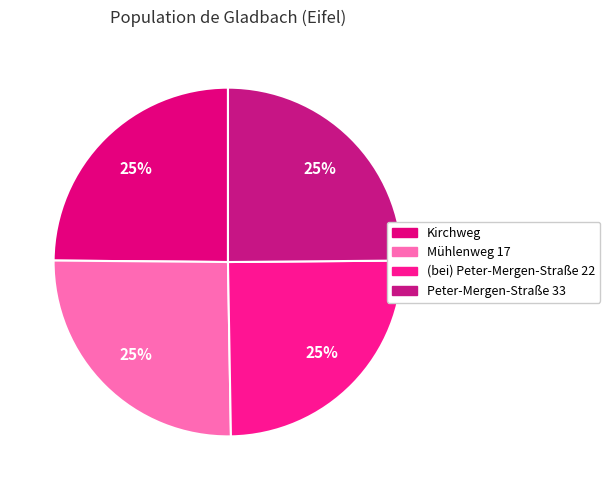

Count the number of slices in the pie.

4